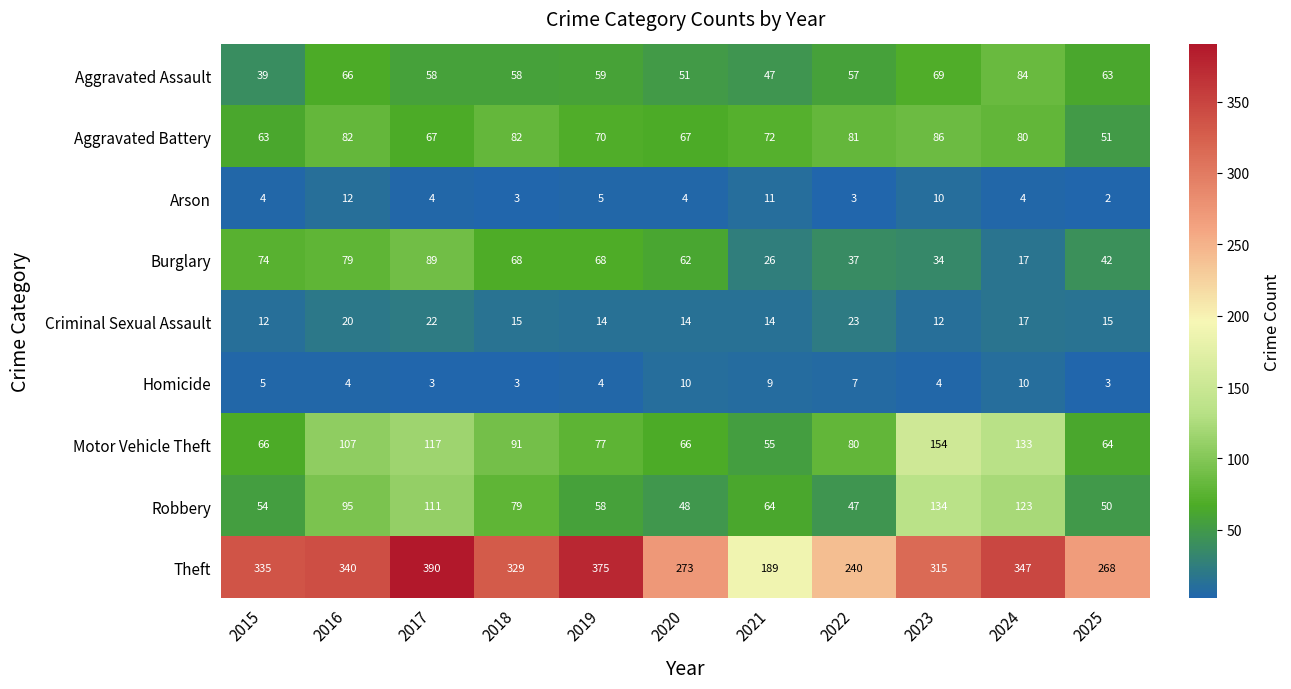

The value of Burglary at 2023 is 50. True or false?

False